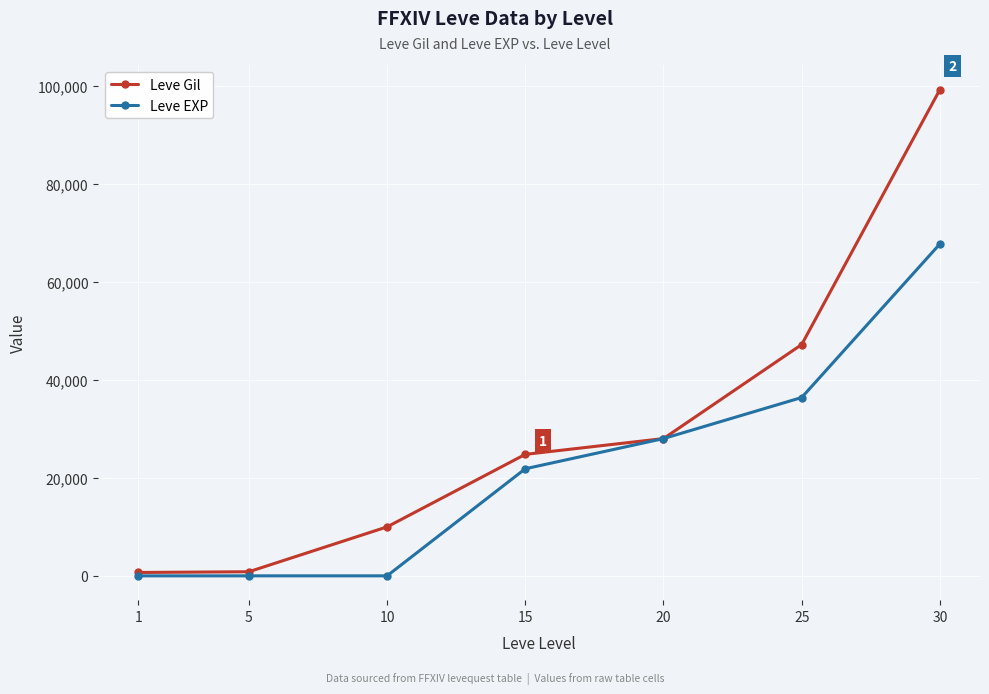

What is the sum of the Leve Gil values at 25 and 5?

48040